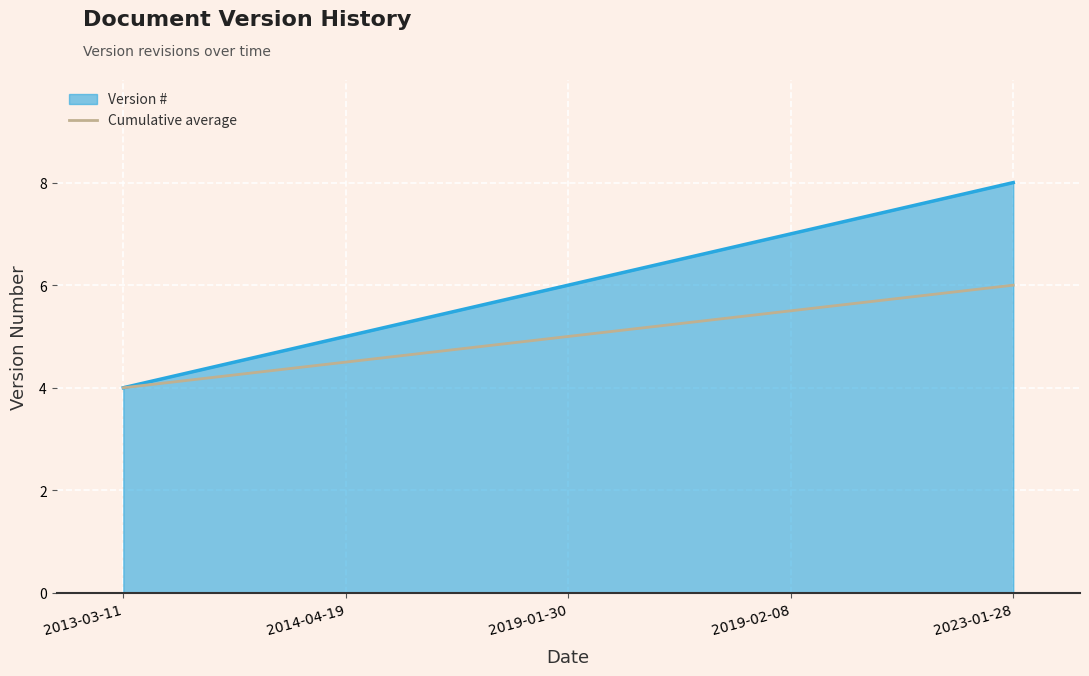

What is the maximum value shown in the chart?

8.0